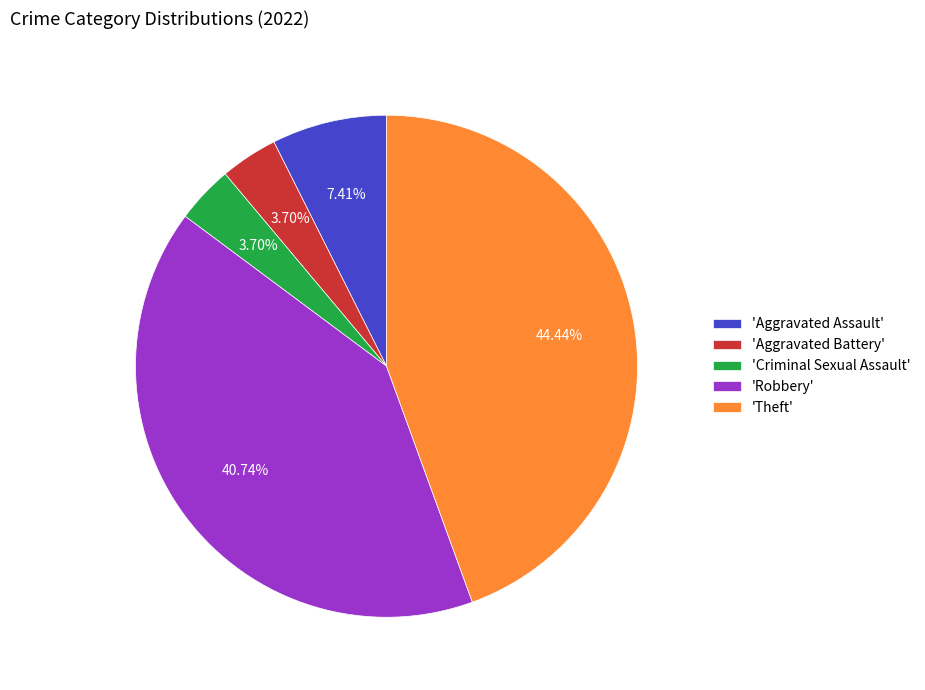

To the nearest percent, what is the average slice percentage?

20%